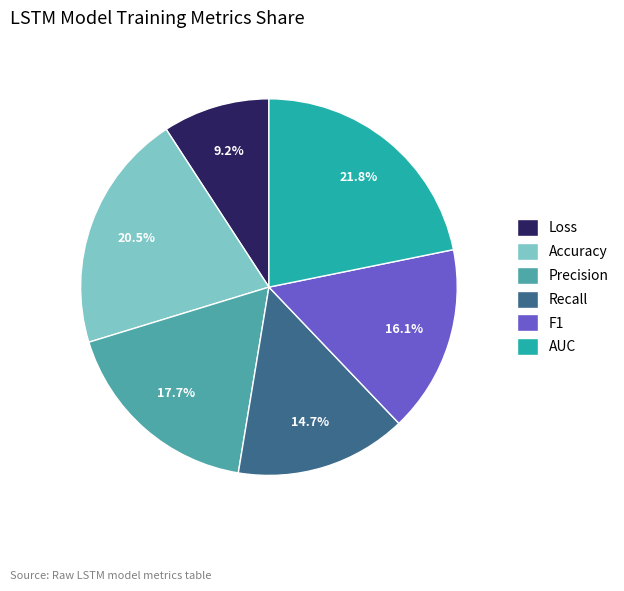

What is the total percentage of AUC and Loss?

31.0%